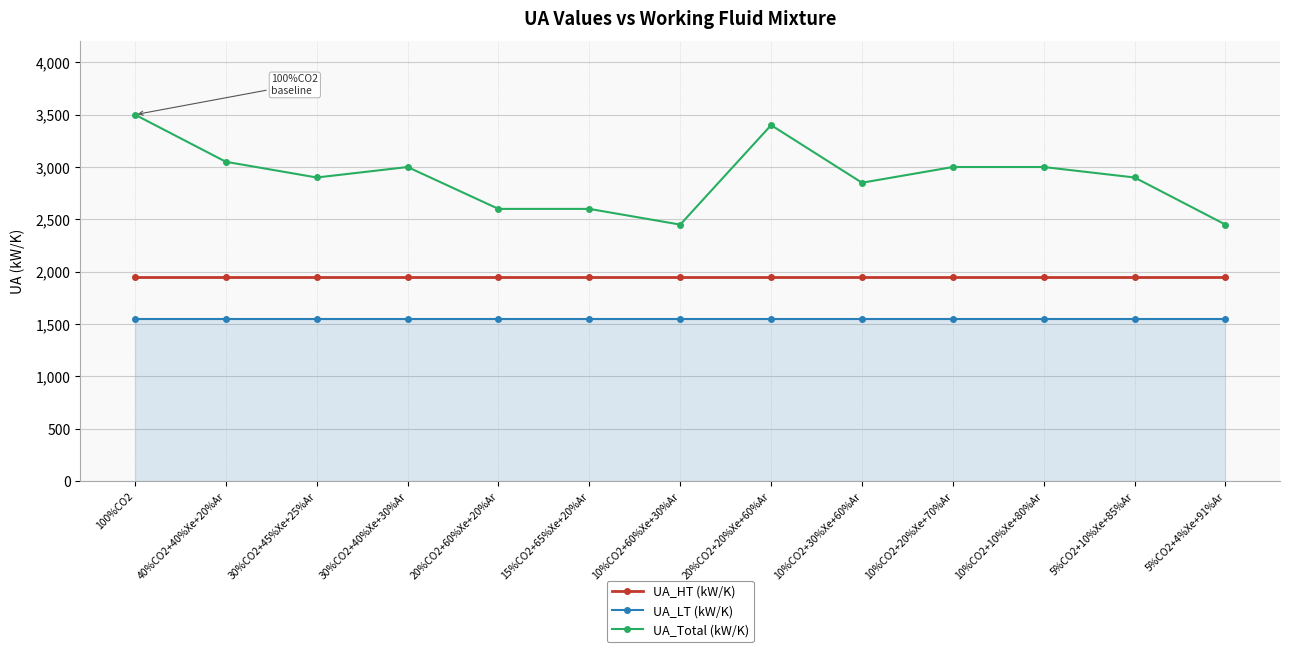

What is the spread (max minus min) of values at 40%CO2+40%Xe+20%Ar?

1500